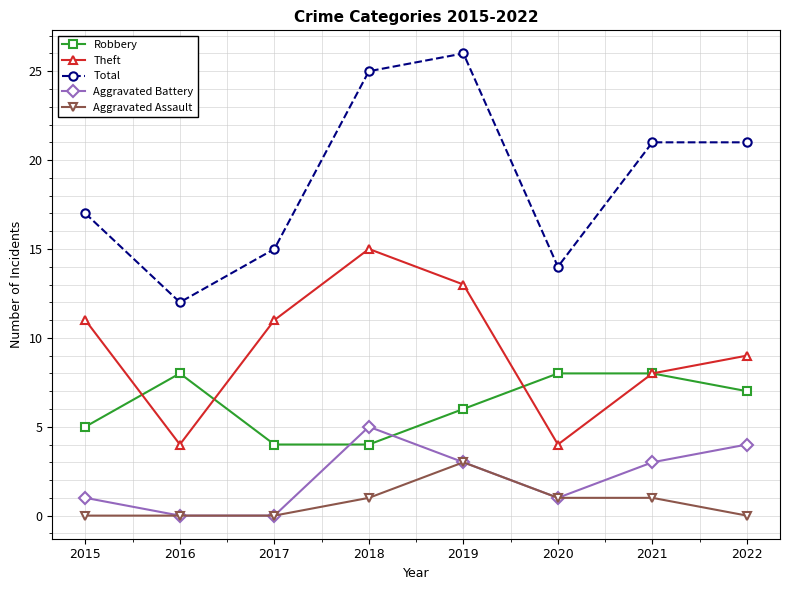

True or false: Theft has more than 1 points higher than both neighbors.

False